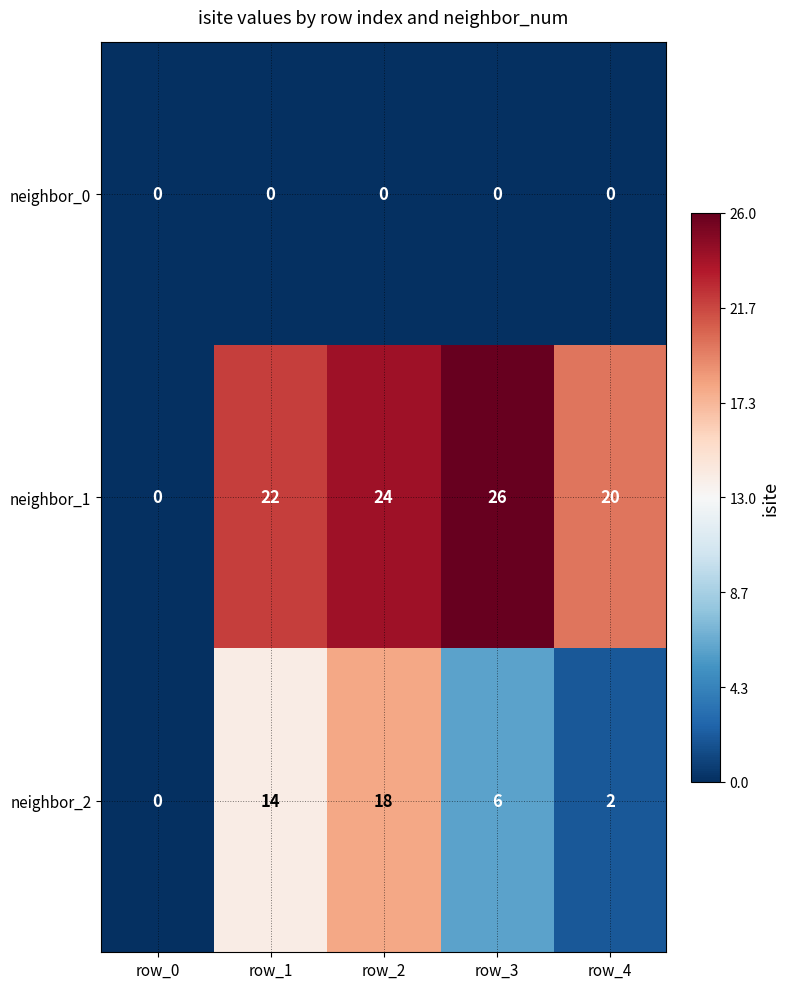

What is the total value across all series at row_3?

32